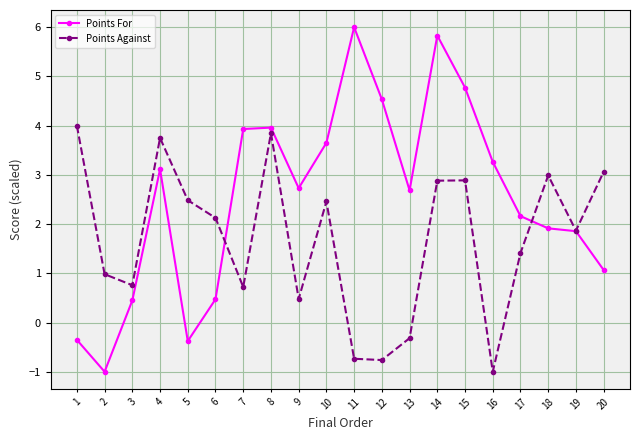

At 2, list the series in order from smallest to largest.

Points For, Points Against